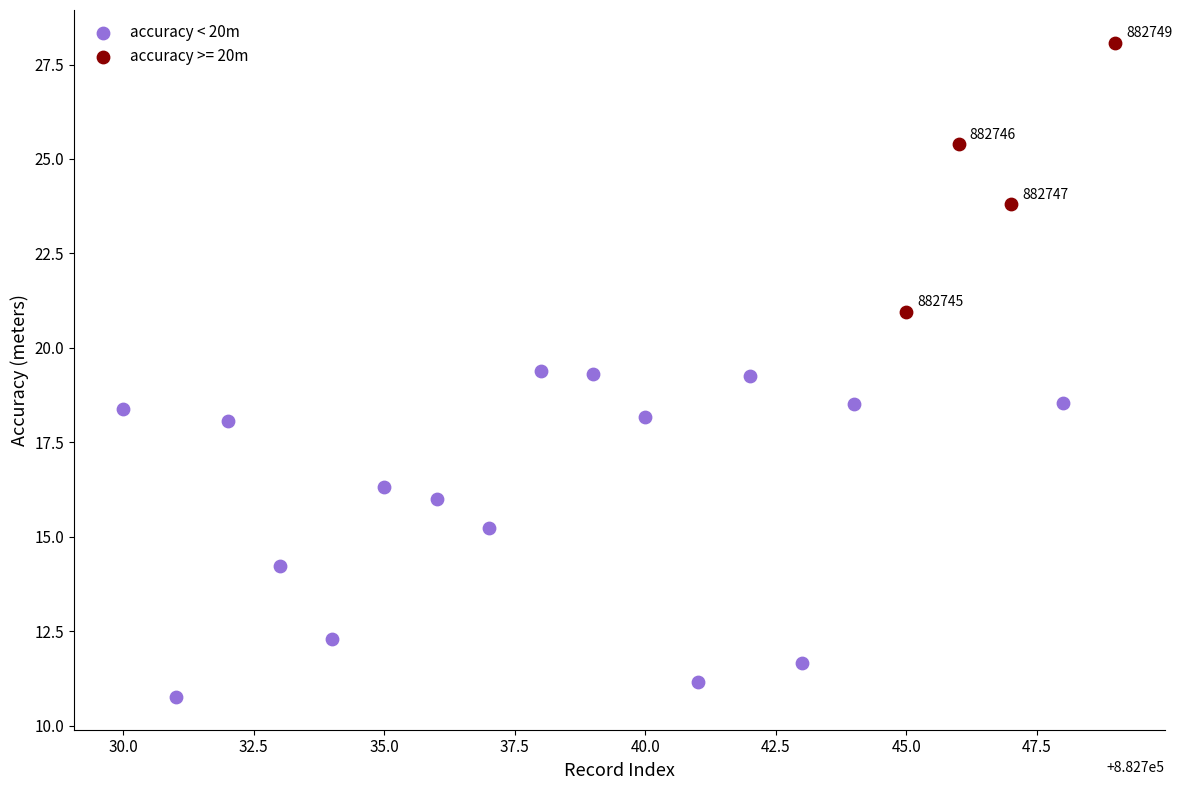

Which series has the widest spread of Y values?

accuracy < 20m